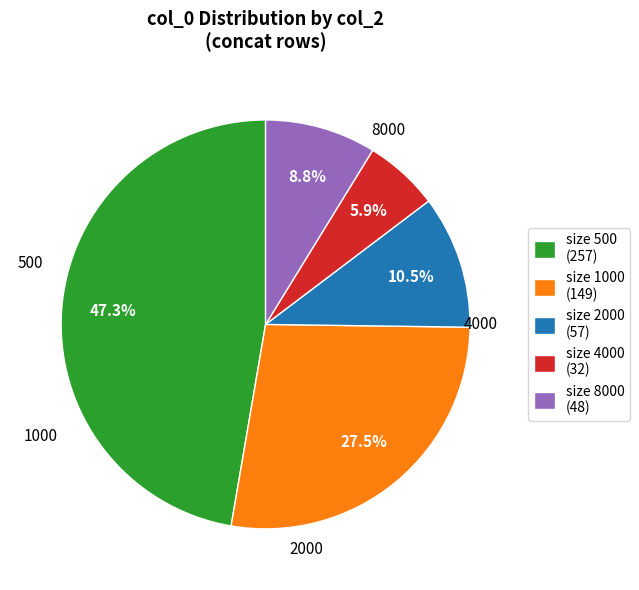

Rank the categories by value from lowest to highest.

size 4000 (32), size 8000 (48), size 2000 (57), size 1000 (149), size 500 (257)